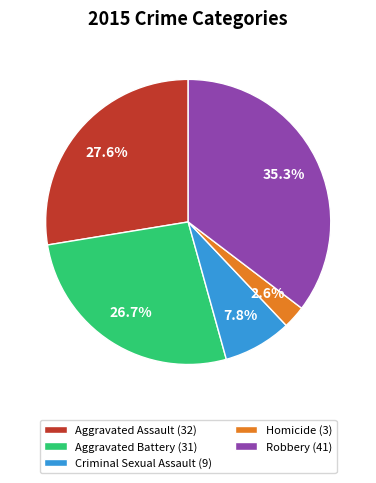

Count the number of slices in the pie.

5